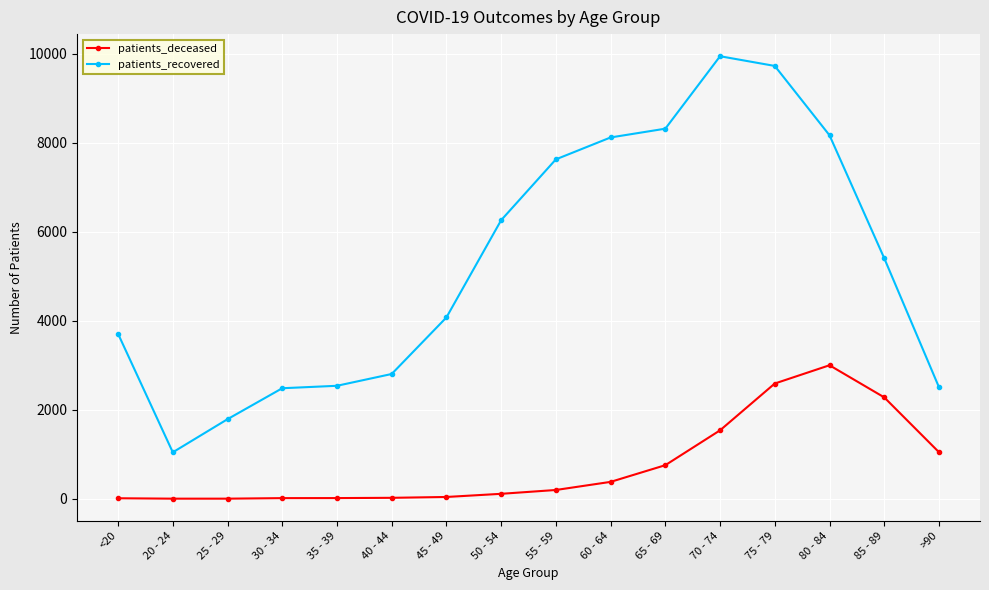

List the series in order of their overall mean, lowest first.

patients_deceased, patients_recovered